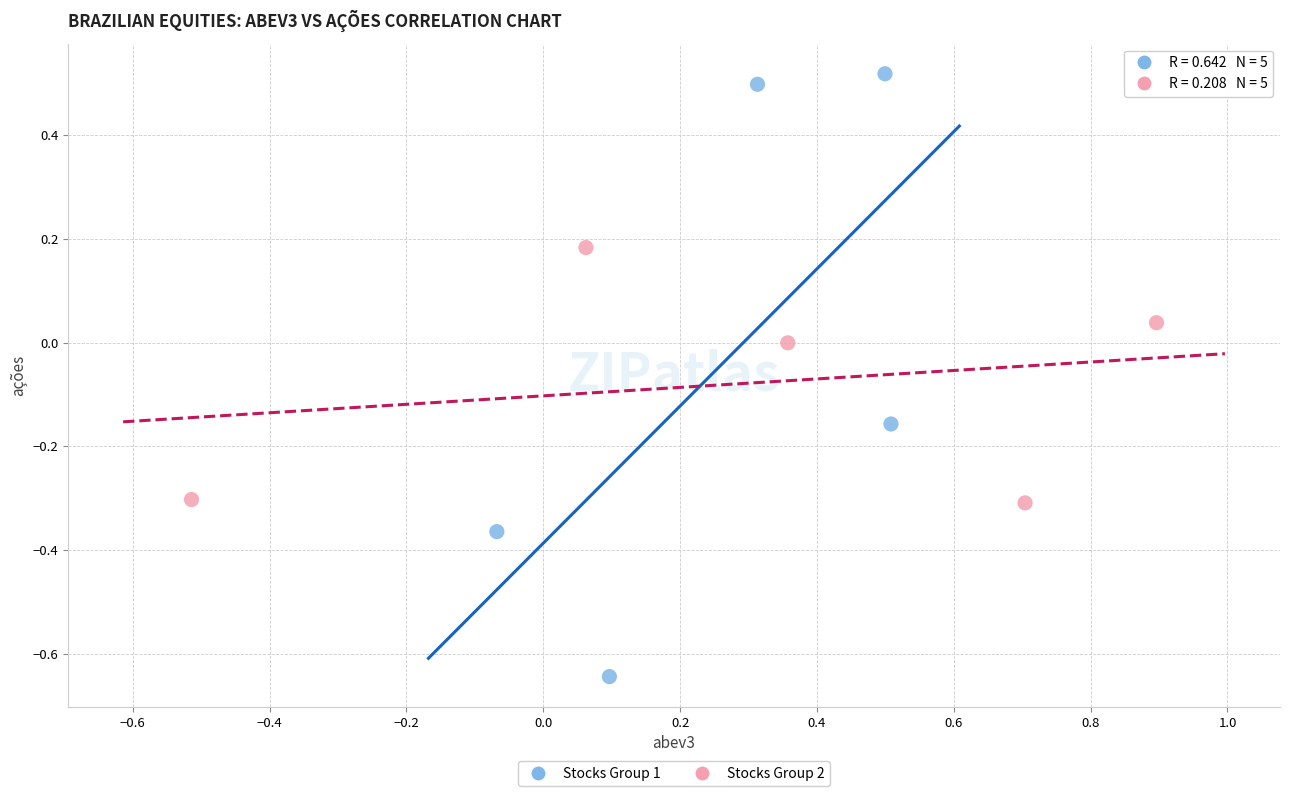

Which series reaches the maximum Y coordinate?

Stocks Group 1